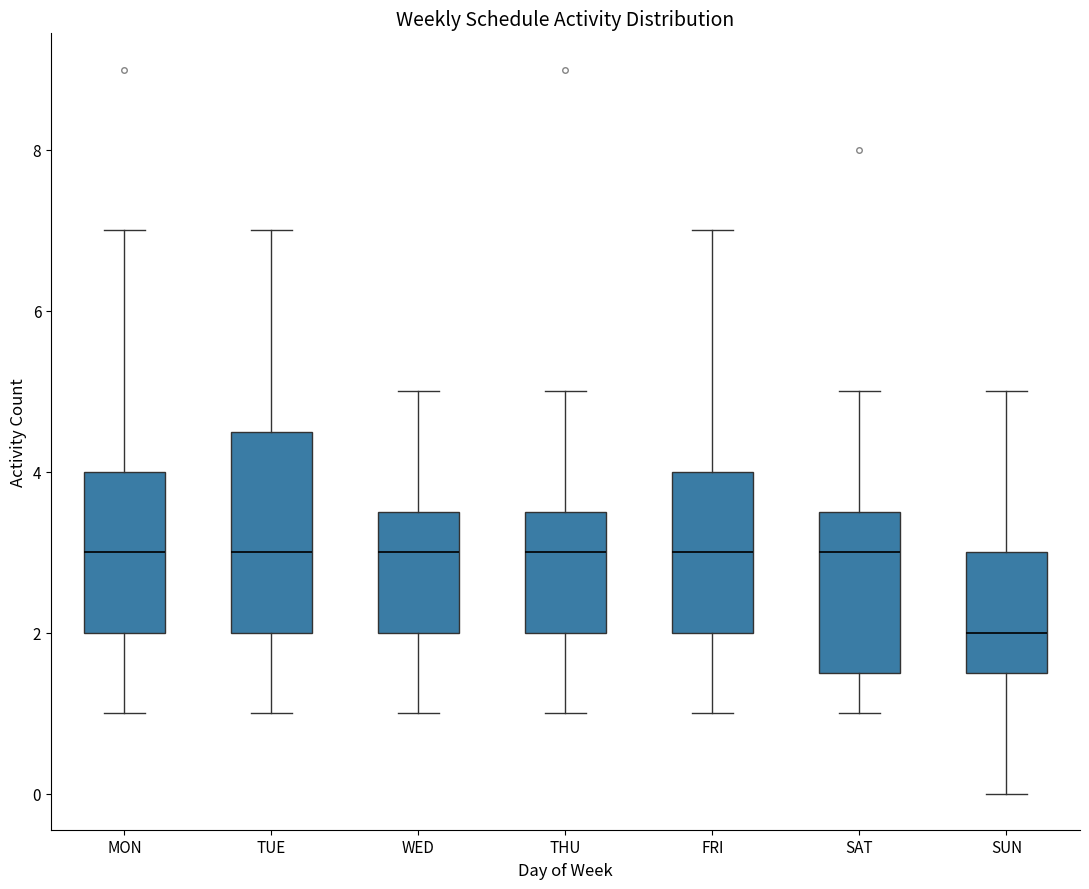

Which box is the tallest, from its lower edge to its upper edge?

TUE